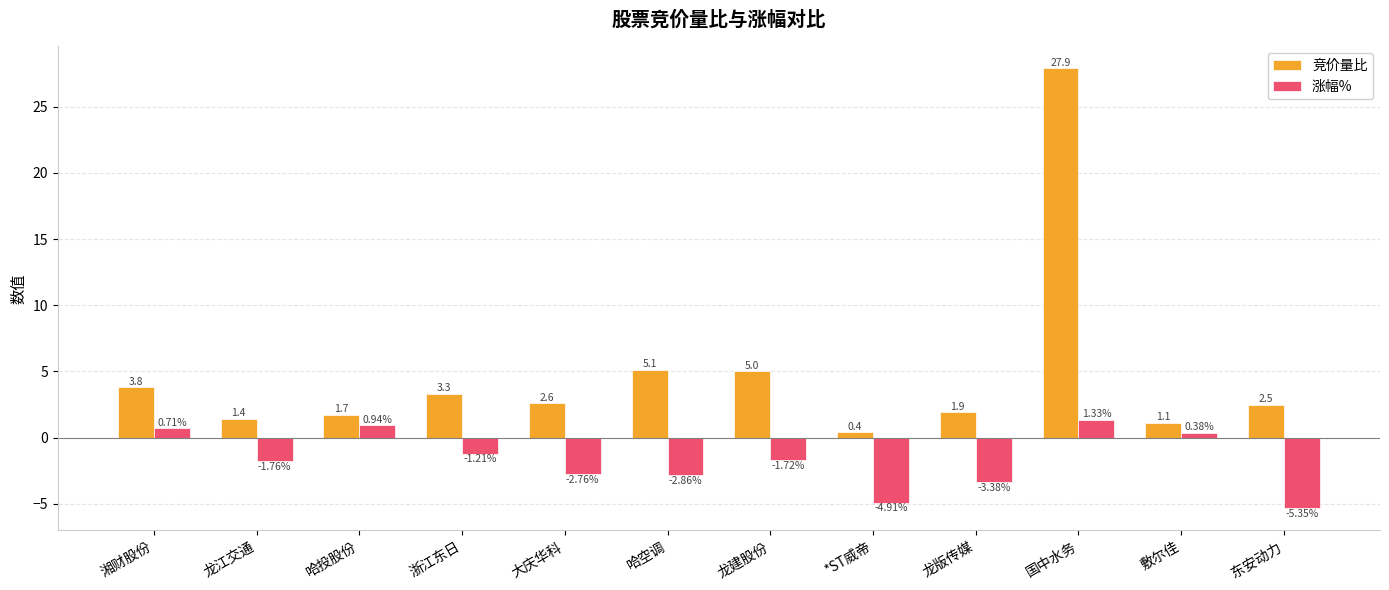

Which label corresponds to the smallest value in the chart?

东安动力